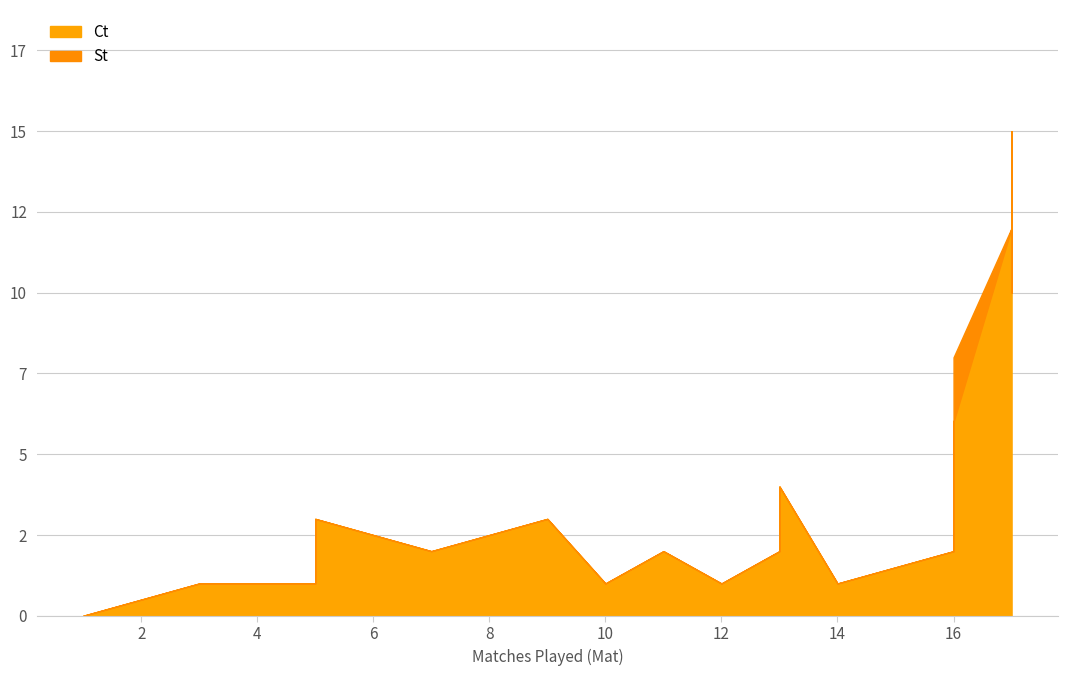

At how many categories does at least one series exceed 3?

5